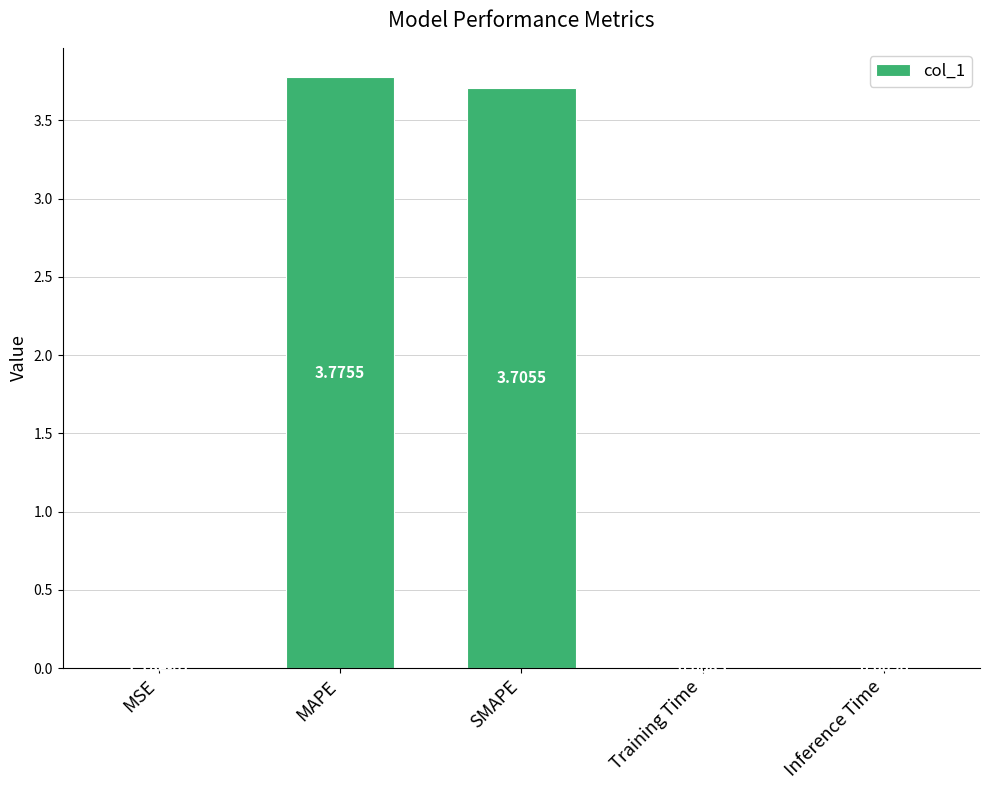

What is the sum of the values at SMAPE and MAPE?

7.5